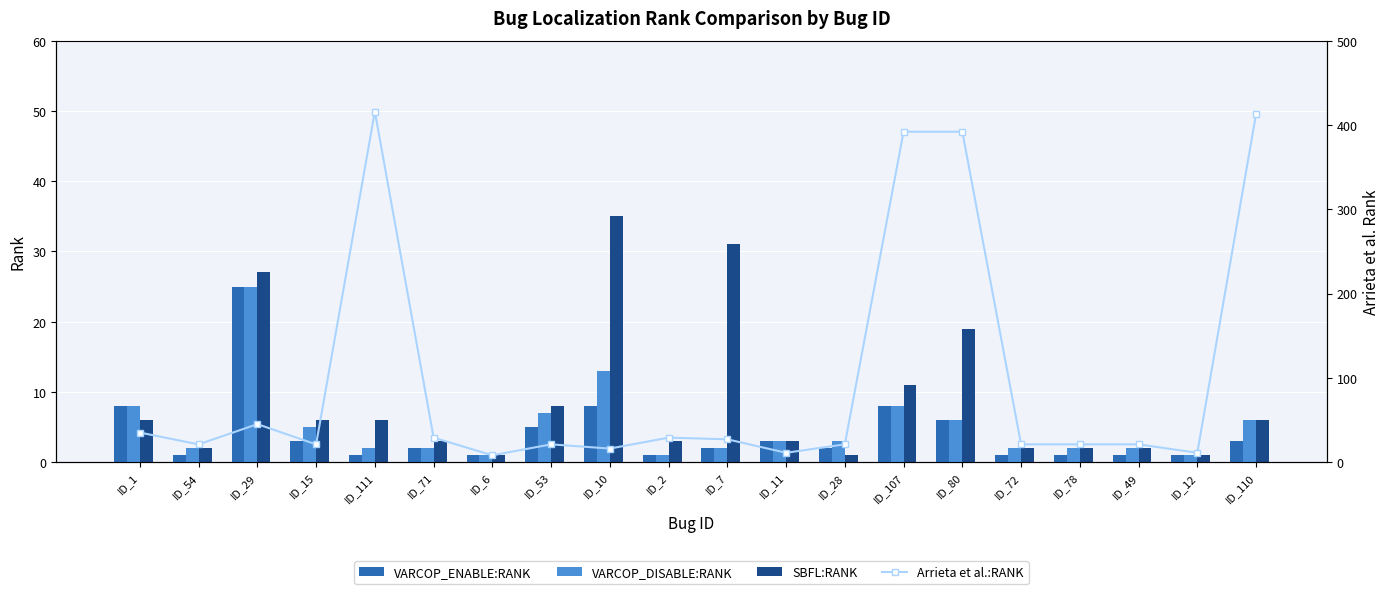

Count the number of categories in the chart.

20